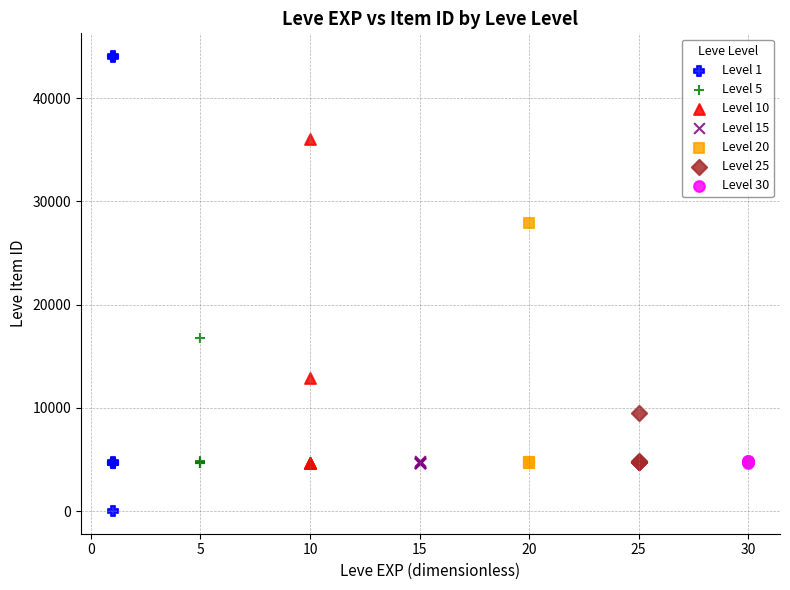

What are all the series names shown in the legend?

Level 1, Level 5, Level 10, Level 15, Level 20, Level 25, Level 30